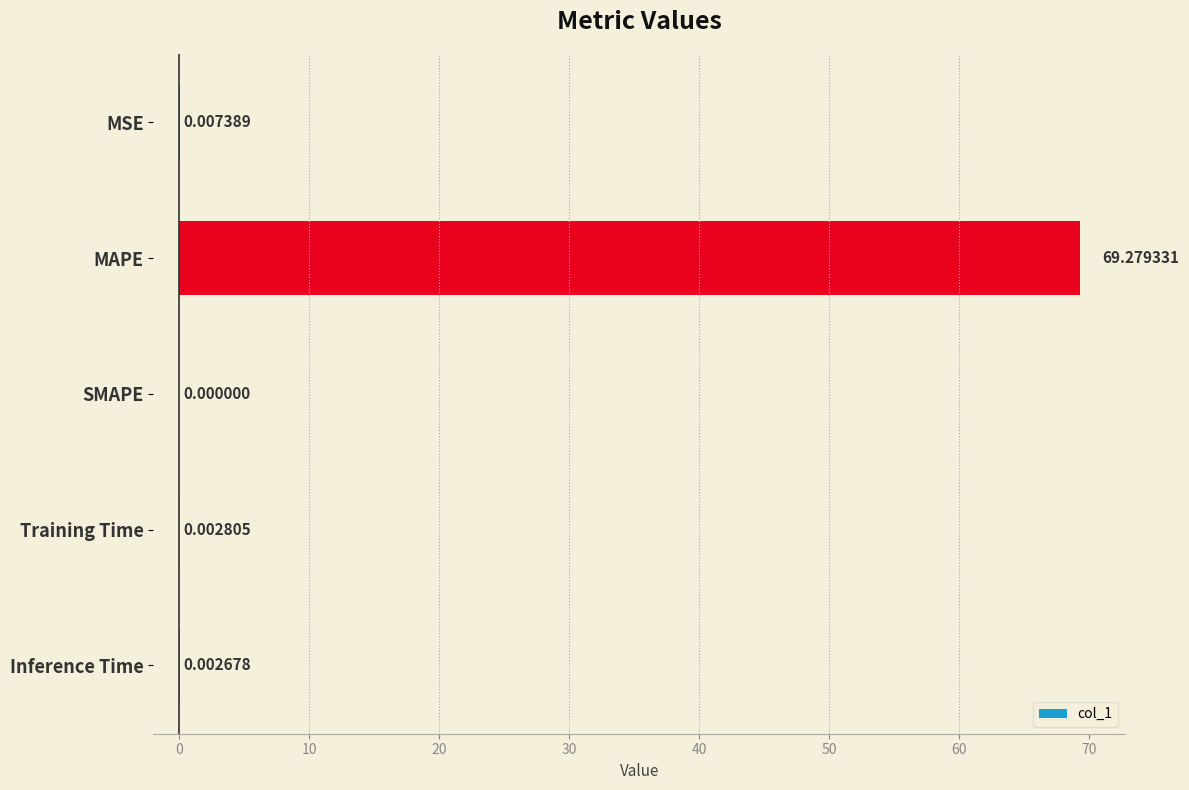

What is the sum of all values?

69.3